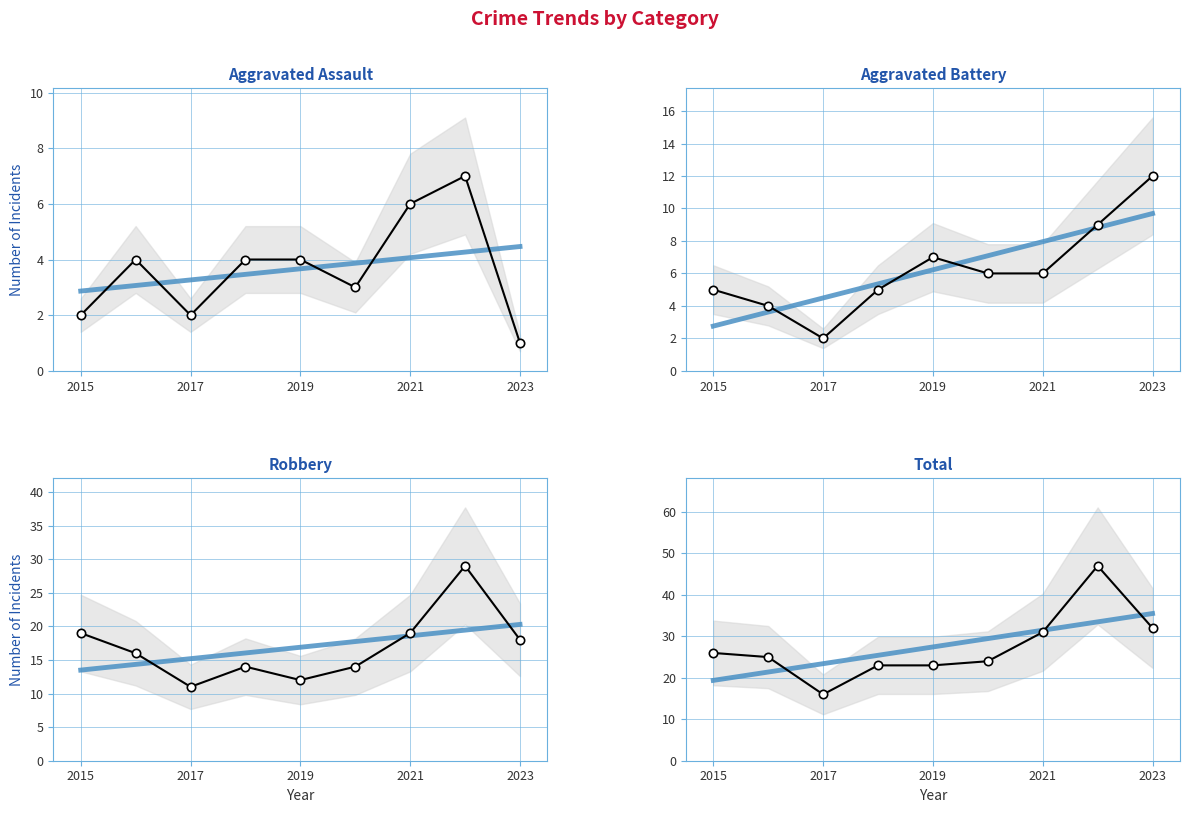

What is the difference between the second highest and second lowest values in the Aggravated Battery series?

5